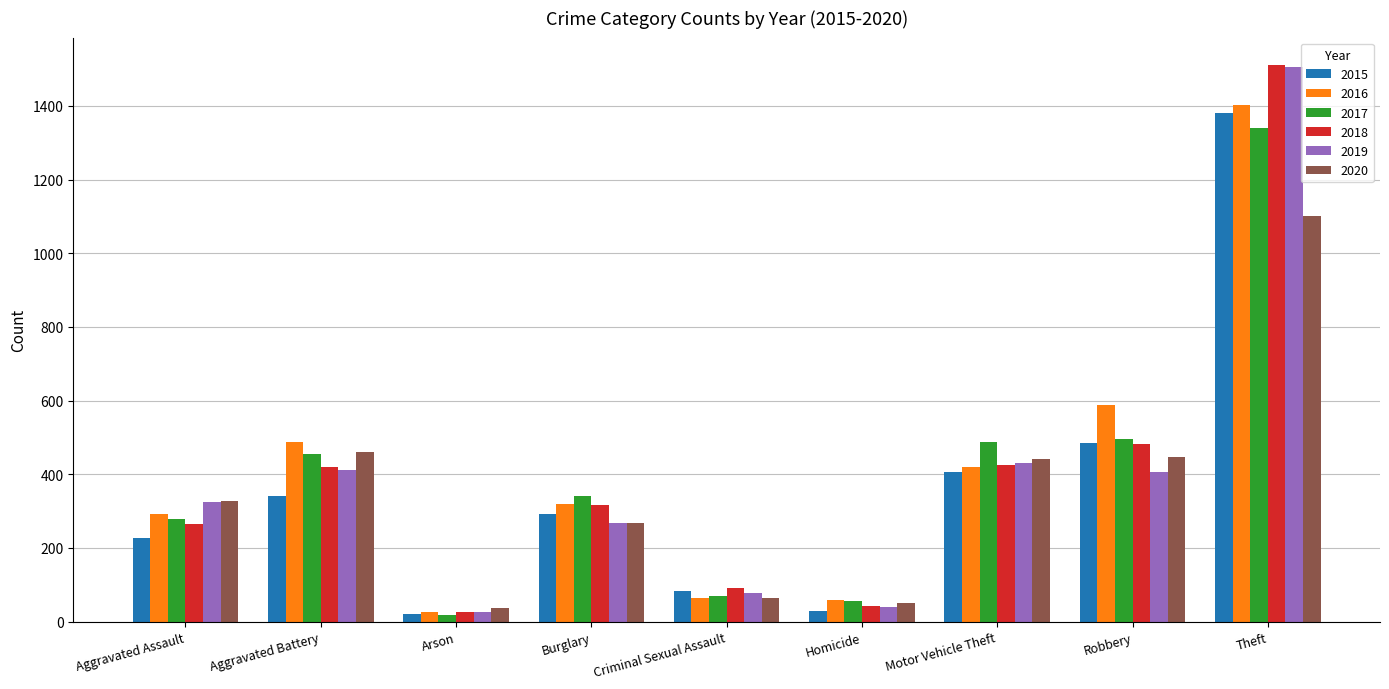

Which category has the highest value in the 2018 series?

Theft